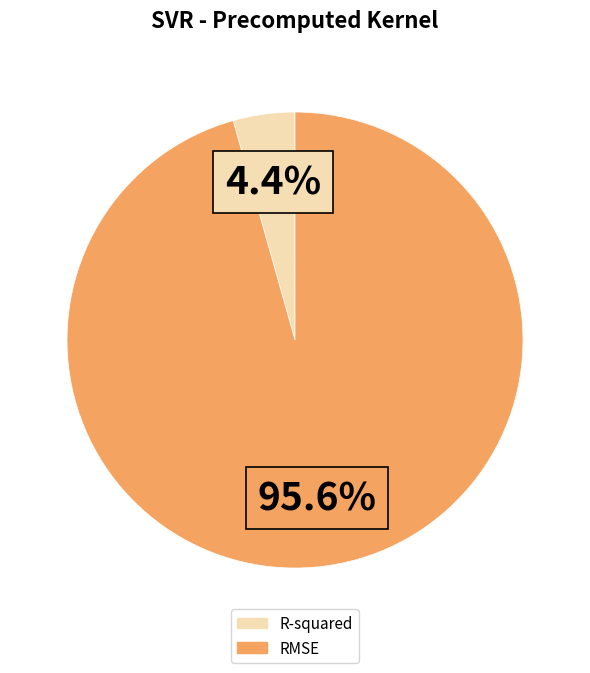

True or false: RMSE accounts for 96% of the total.

True